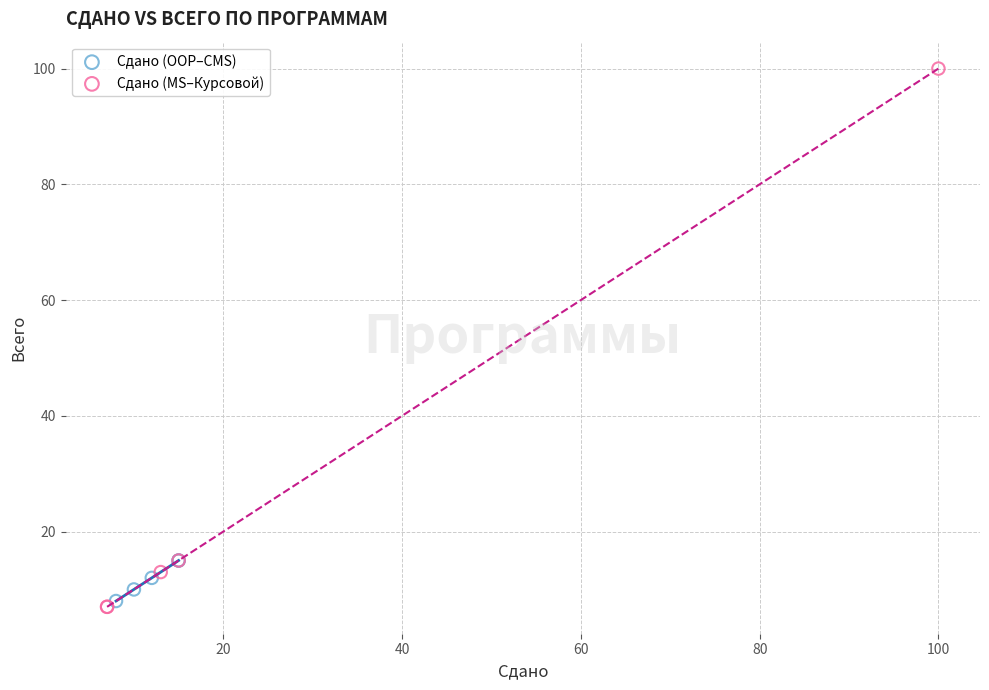

Which series has the widest spread of Y values?

Сдано (MS–Курсовой)